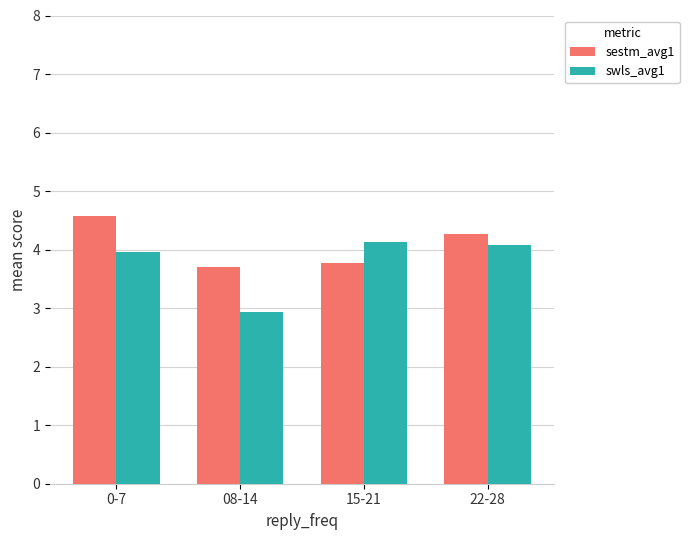

Reading right to left, what are all the values shown in this chart?

sestm_avg1: 4.3	3.8	3.7	4.6
swls_avg1: 4.1	4.1	2.9	4.0